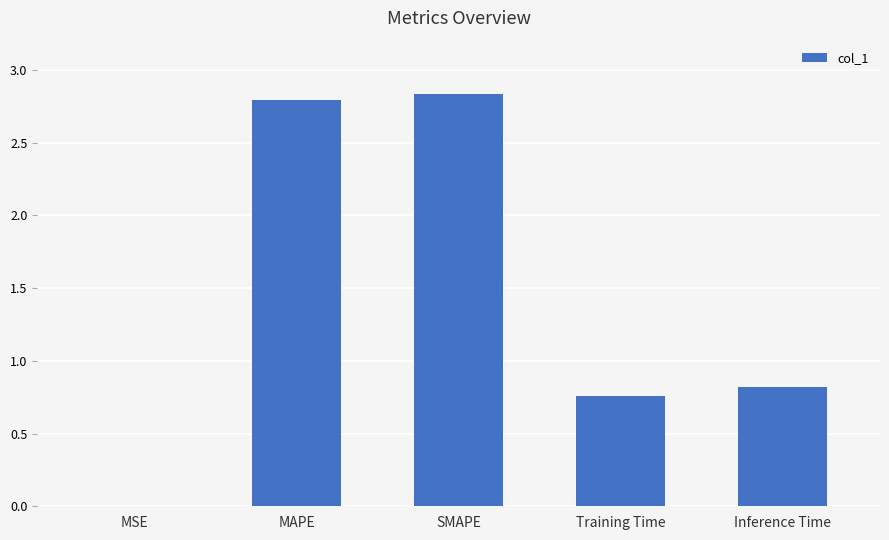

What is the sum of the values at MAPE and Inference Time?

3.6